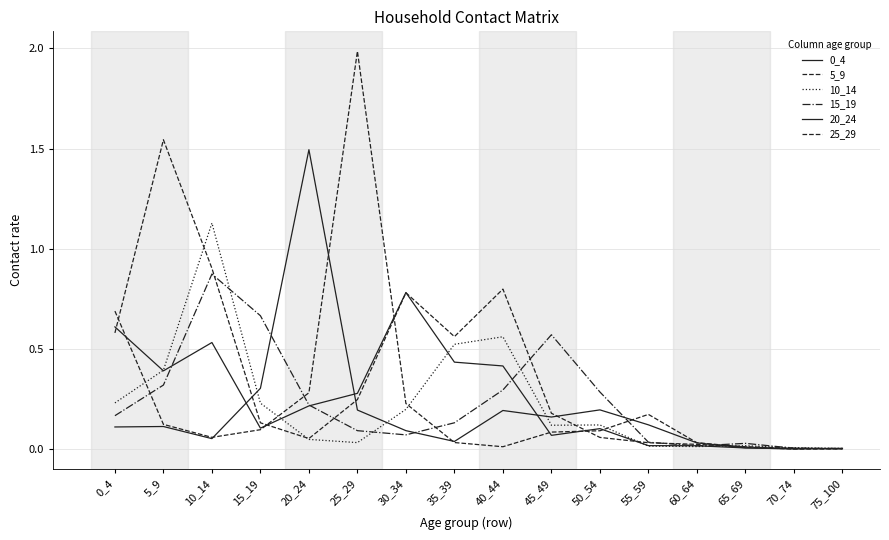

Between 5_9 and 35_39, which series saw the biggest shift?

5_9